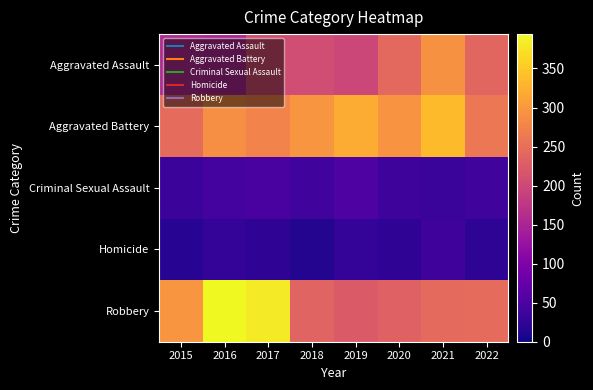

Reading left to right, what are all the values shown in this chart?

Aggravated Assault: 2015=160	2016=154	2017=207	2018=206	2019=197	2020=242	2021=292	2022=239
Aggravated Battery: 2015=246	2016=288	2017=277	2018=297	2019=321	2020=294	2021=336	2022=261
Criminal Sexual Assault: 2015=34	2016=43	2017=47	2018=40	2019=51	2020=36	2021=33	2022=39
Homicide: 2015=17	2016=29	2017=24	2018=15	2019=27	2020=24	2021=37	2022=23
Robbery: 2015=297	2016=394	2017=381	2018=237	2019=224	2020=233	2021=244	2022=245